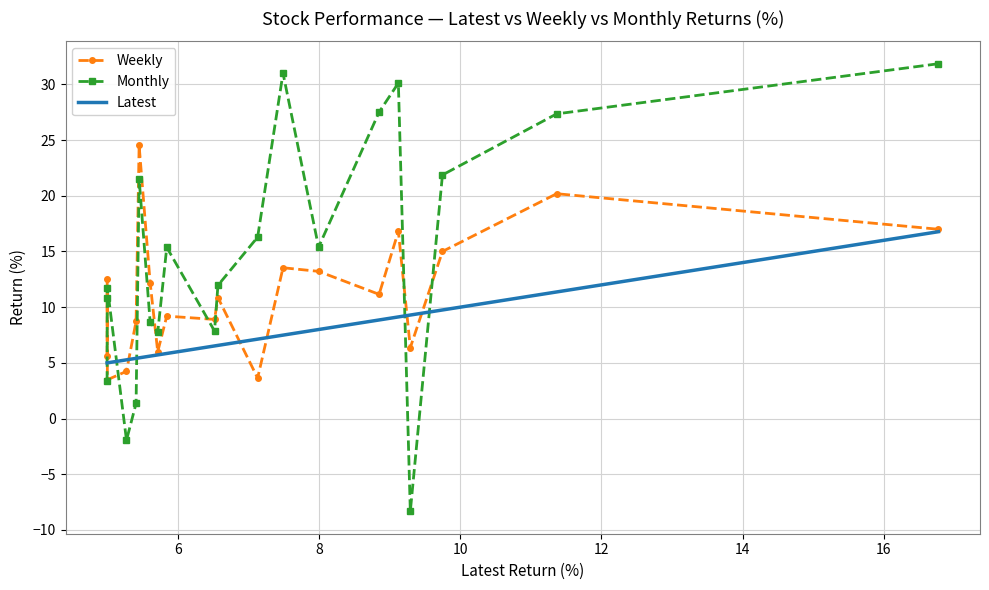

What is the maximum value shown in the chart?

31.9